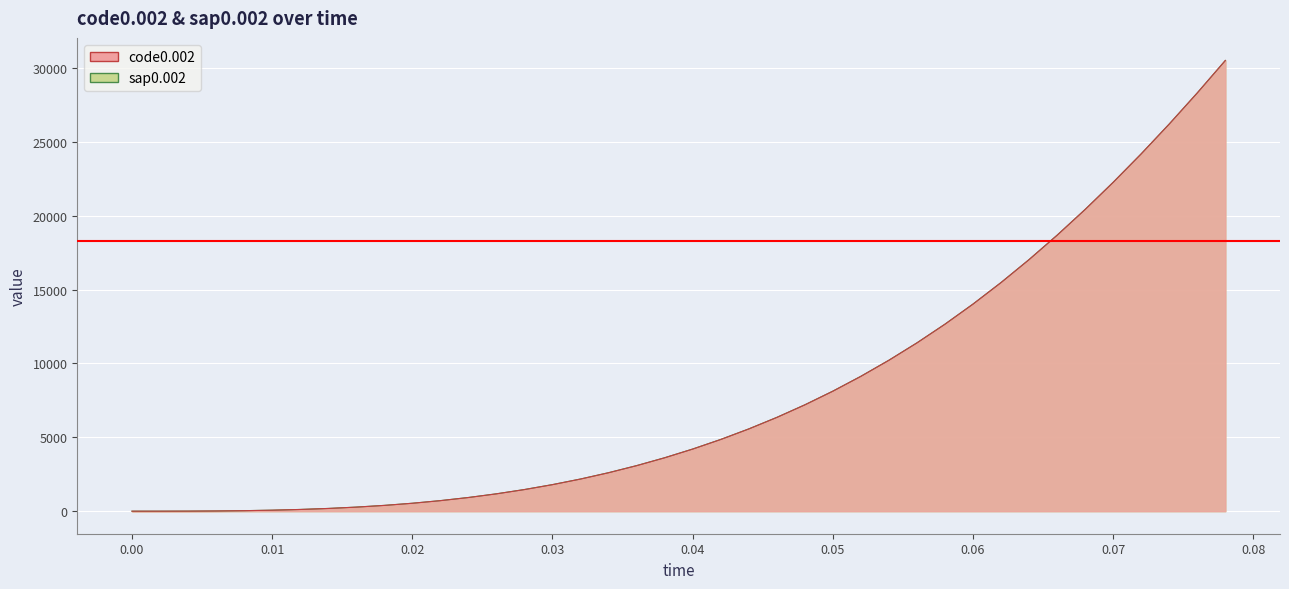

Which series has the largest range (max minus min)?

code0.002